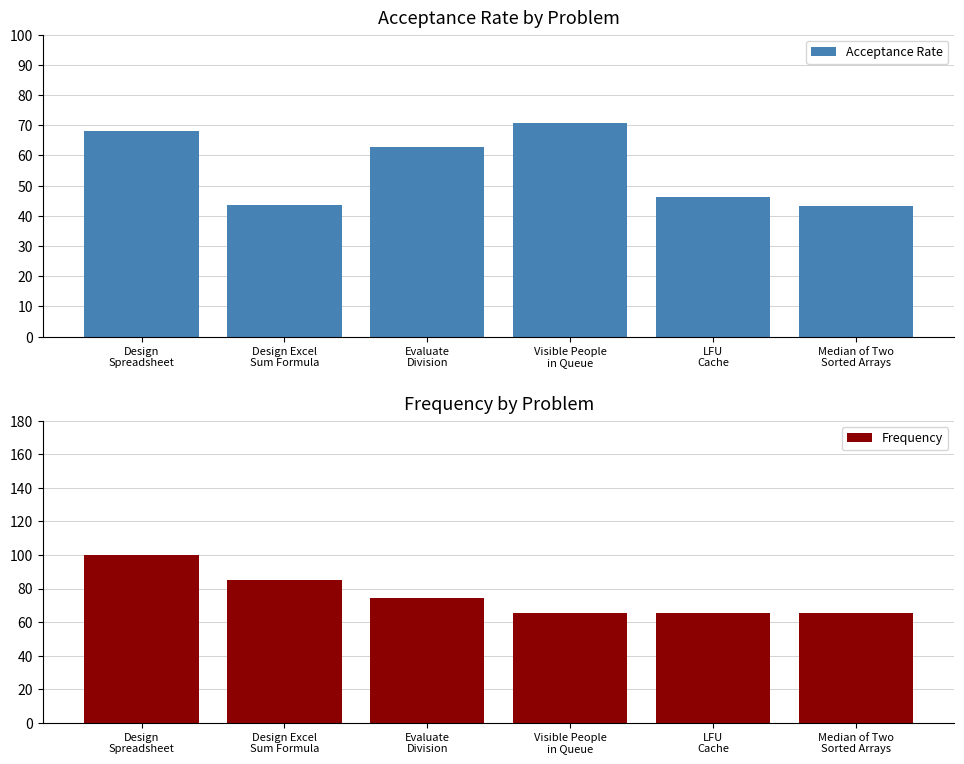

Which series has the widest spread of values?

Frequency